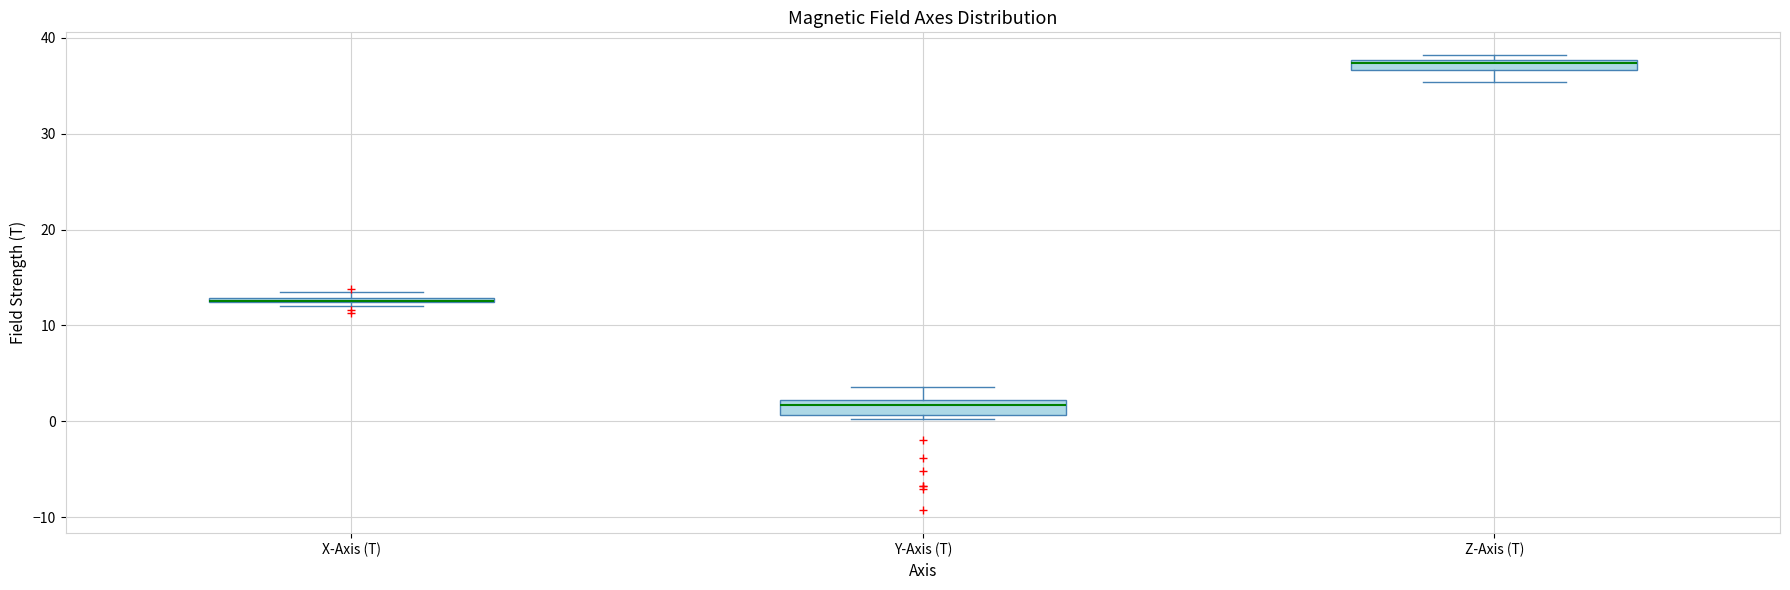

Where does the upper whisker of the box for Y-Axis (T) end on the y-axis? The values are not printed on the chart, so give them approximately, as read against the axis.

4